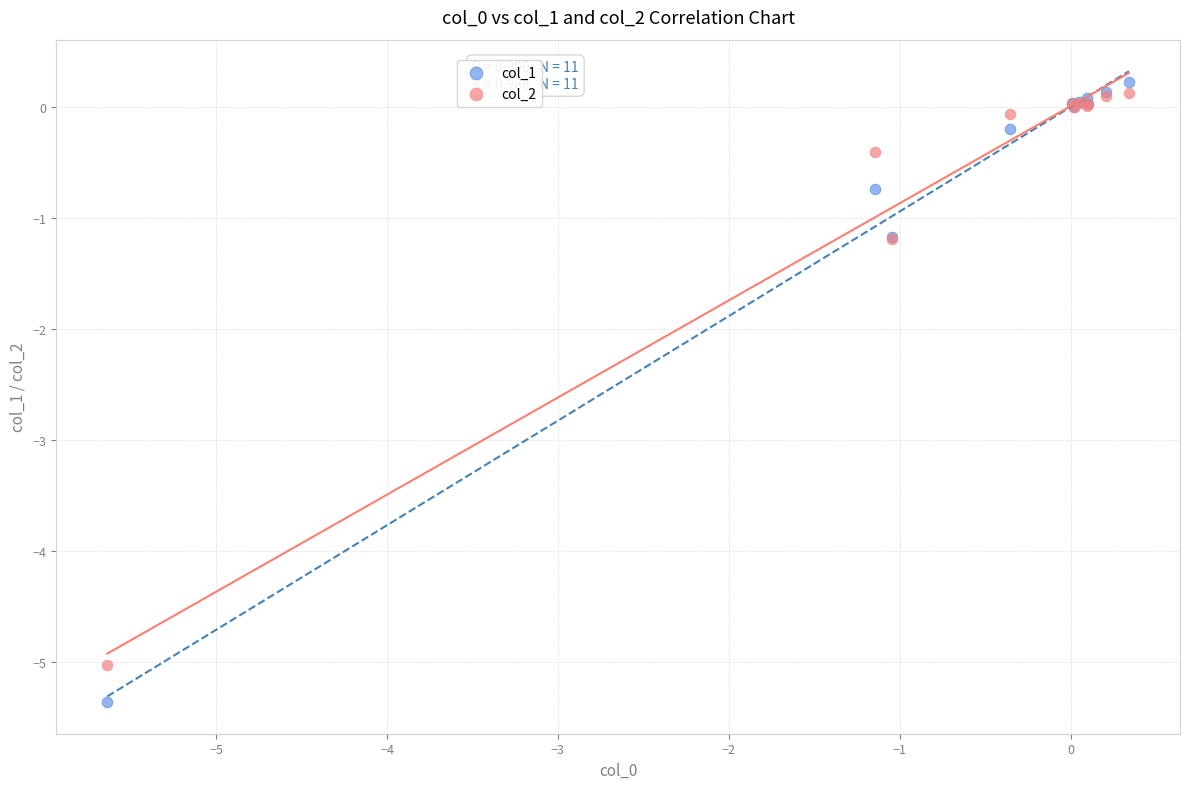

What are all the series names shown in the legend?

col_1, col_2